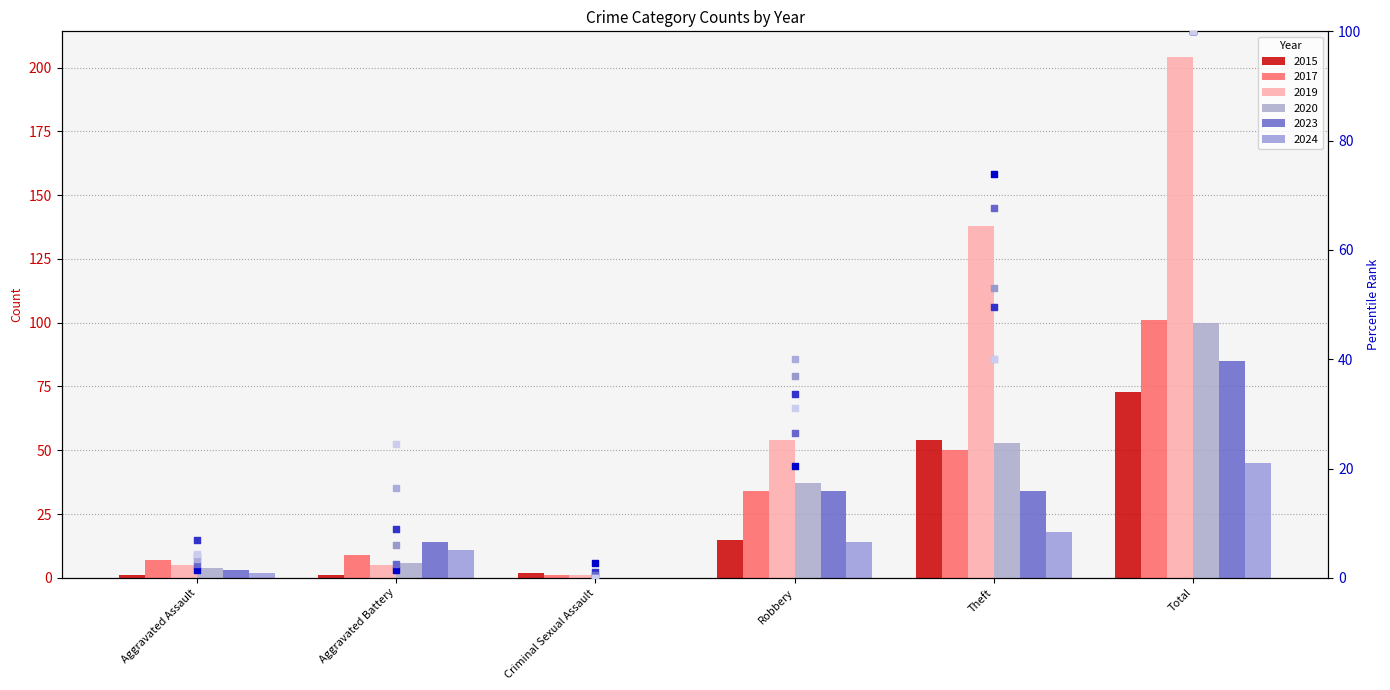

Which series has the widest spread of Y values?

rank 2020